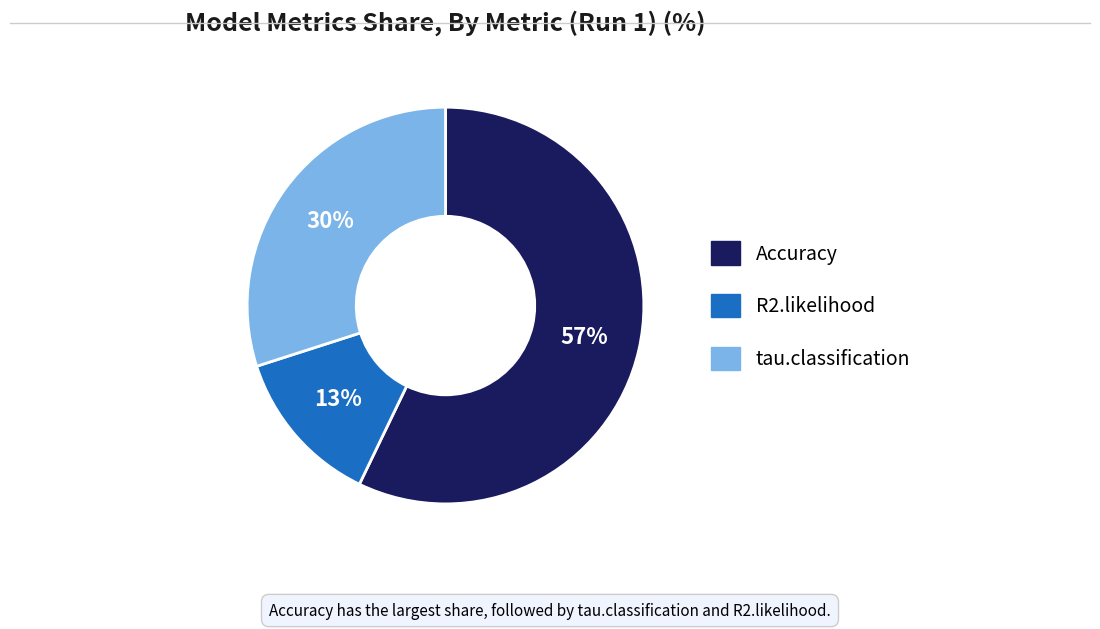

What is the smallest slice in the pie chart?

R2.likelihood